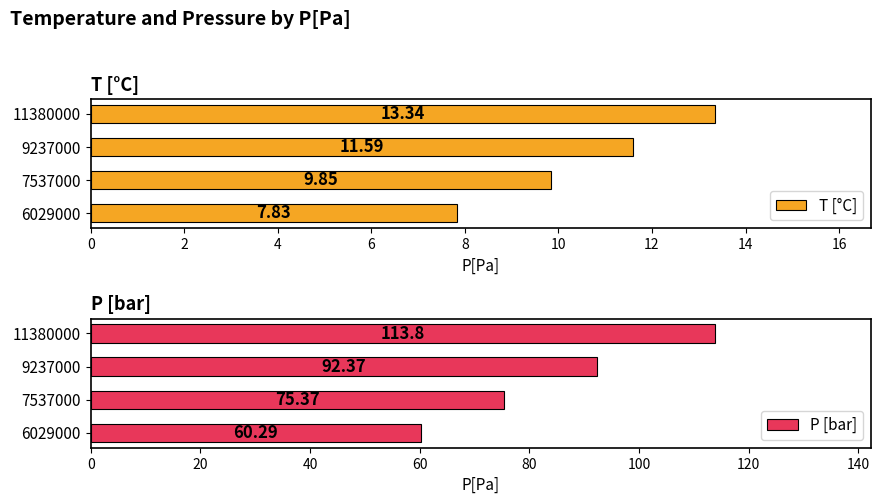

What is the sum of the T [°C] values at 6029000 and 9237000?

19.4